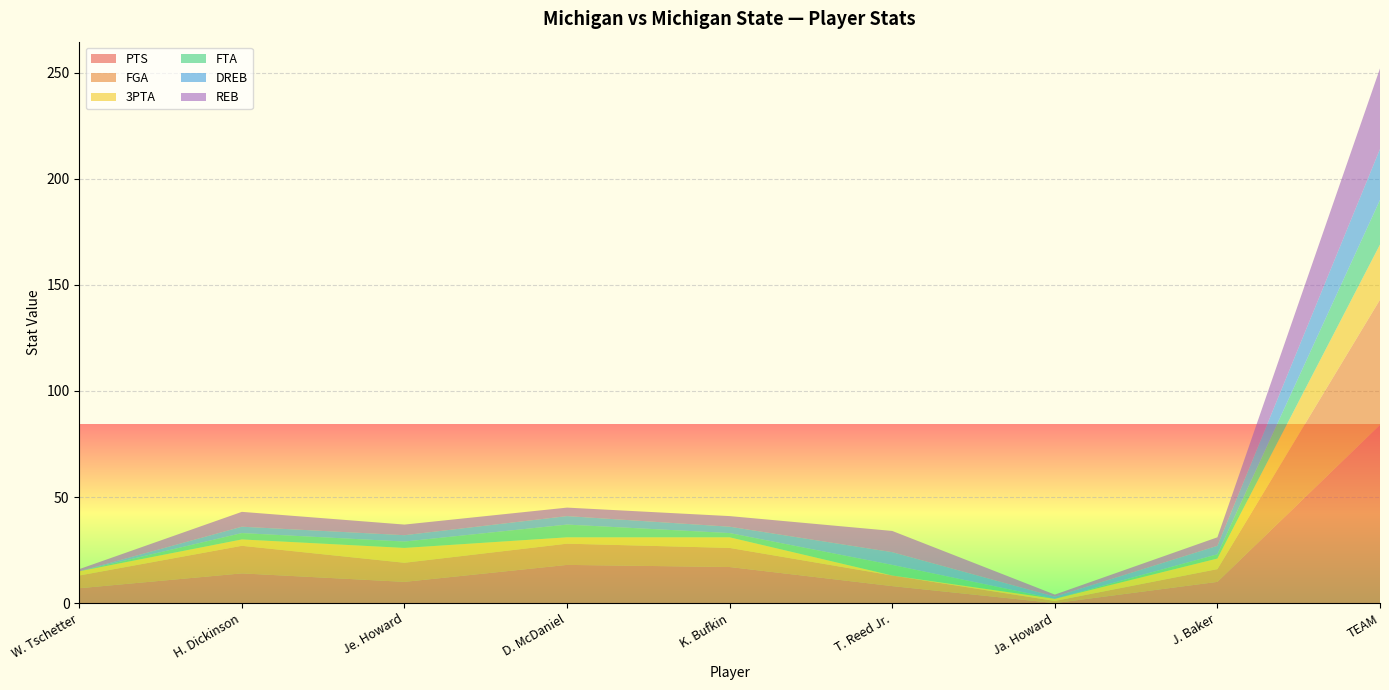

Reading right to left, list all the values displayed in this chart.

PTS: 84	10	0	8	17	18	10	14	7
FGA: 59	6	1	5	9	10	9	13	6
3PTA: 26	5	1	0	5	3	7	3	2
FTA: 21	2	0	5	2	6	3	3	0
DREB: 24	4	1	6	3	4	3	3	0
REB: 38	4	1	10	5	4	5	7	1